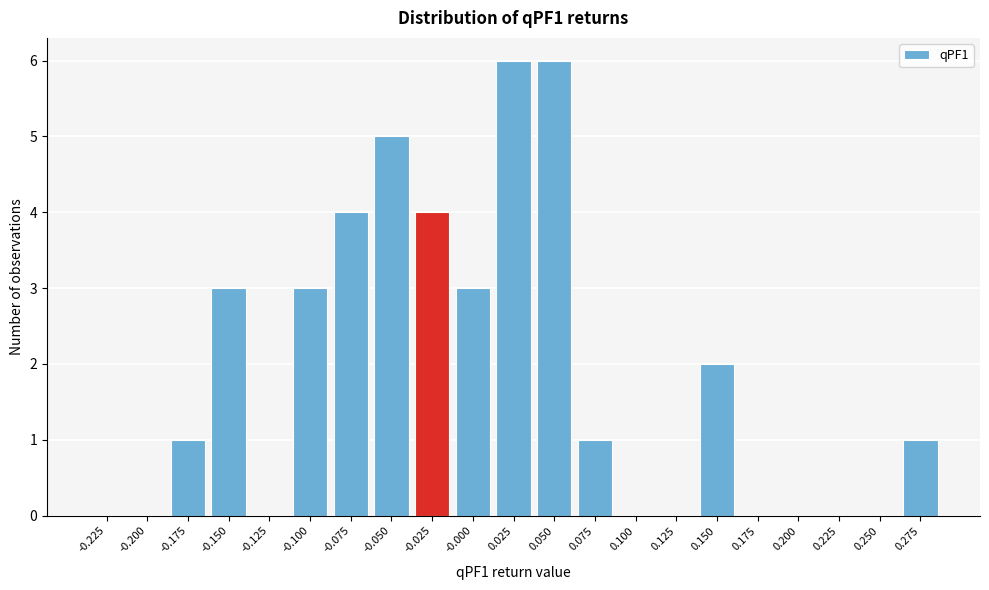

Reading right to left, transcribe all the data shown in this chart.

0.275=1	0.250=0	0.225=0	0.200=0	0.175=0	0.150=2	0.125=0	0.100=0	0.075=1	0.050=6	0.025=6	-0.000=3	-0.025=4	-0.050=5	-0.075=4	-0.100=3	-0.125=0	-0.150=3	-0.175=1	-0.200=0	-0.225=0